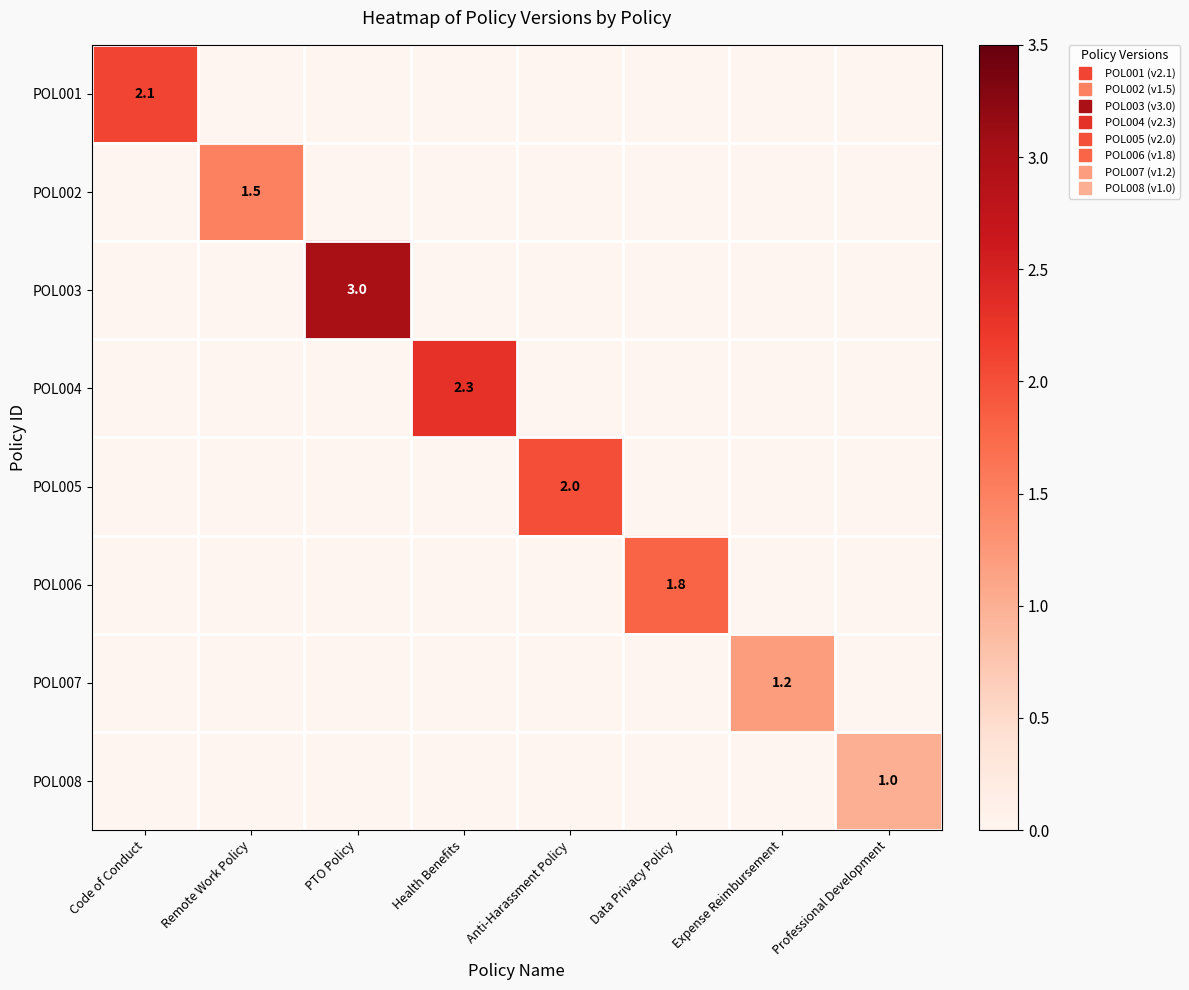

True or false: POL006 has a value of 0.0 at PTO Policy.

True